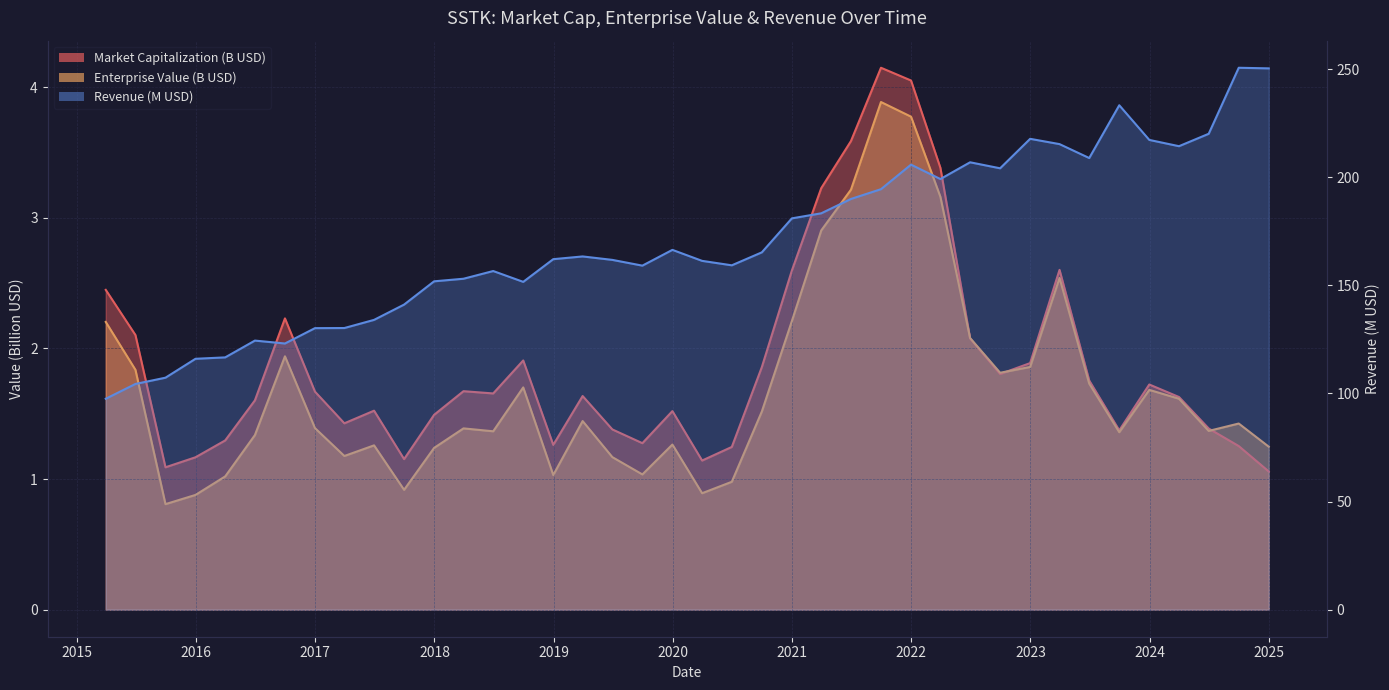

What is the difference between the maximum and second lowest values in the Market Capitalization series?

3.1